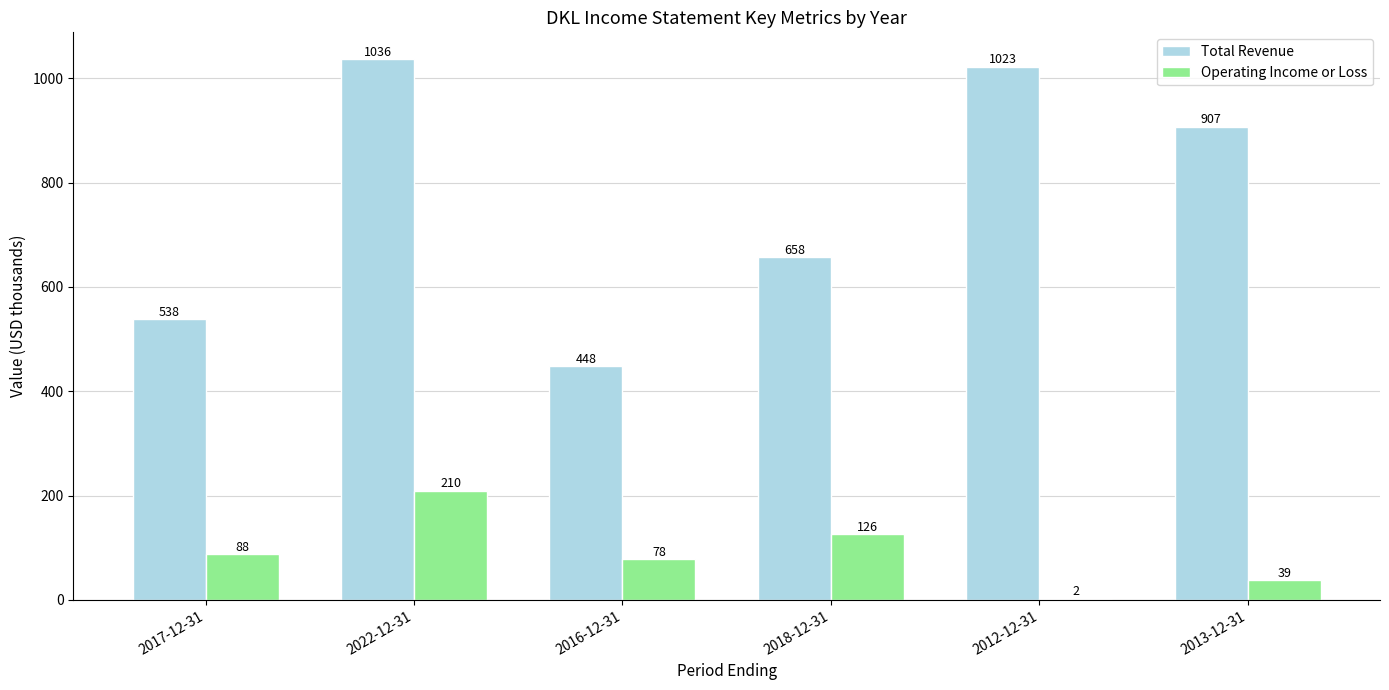

The Total Revenue series shows 1512.1 at 2012-12-31. True or false?

False